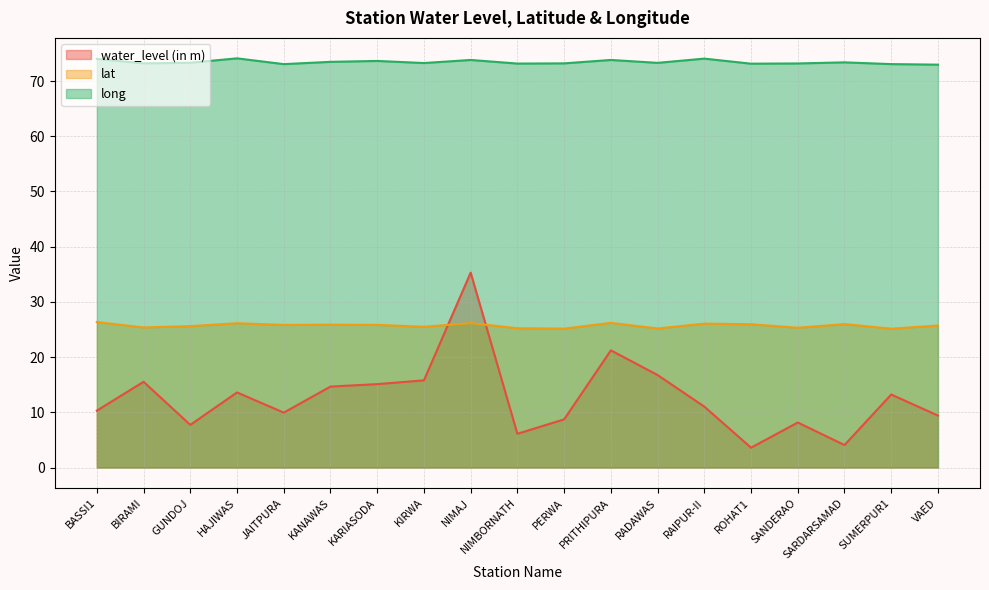

What are all the series names shown in the legend?

water_level (in m), lat, long